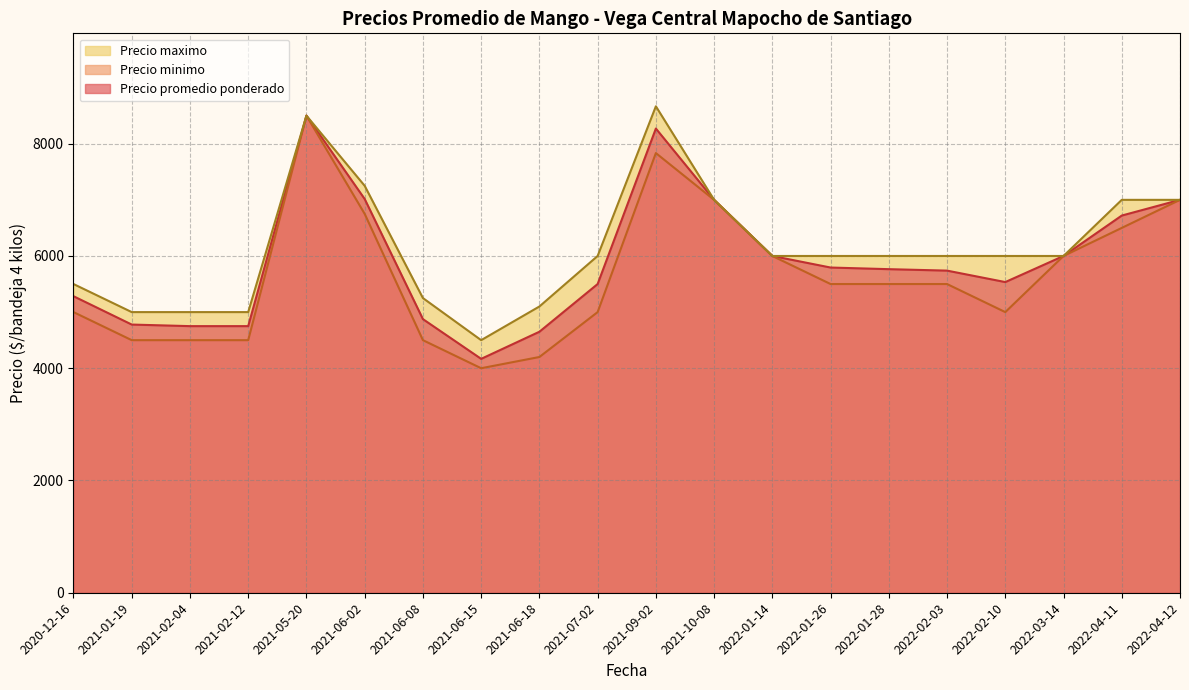

What is the greatest value displayed?

8666.7